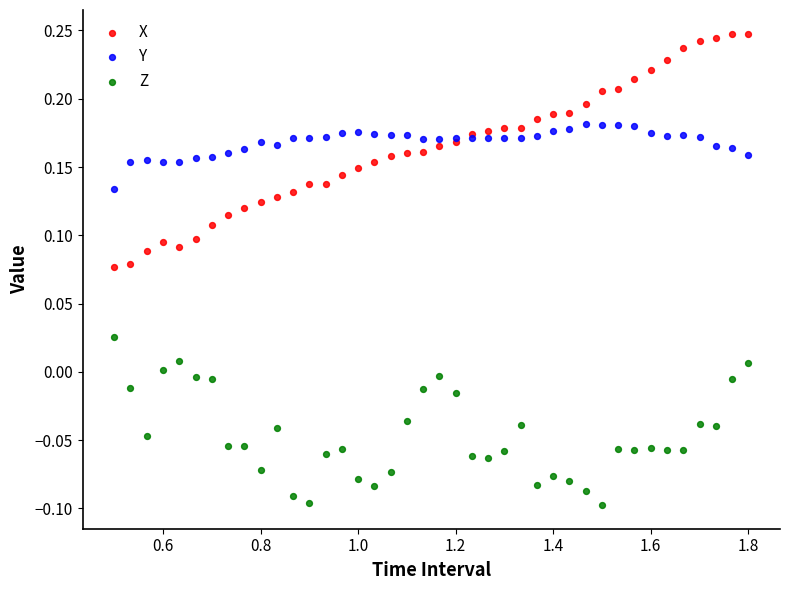

Which series has the widest spread of Y values?

X